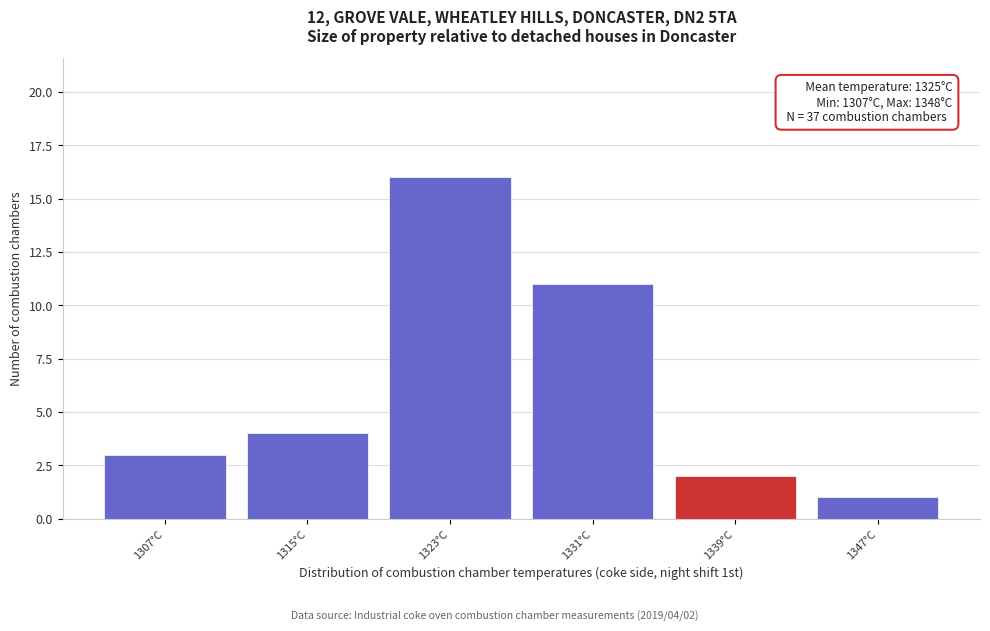

Over which range of the x-axis is the bar tallest?

1319 to 1327